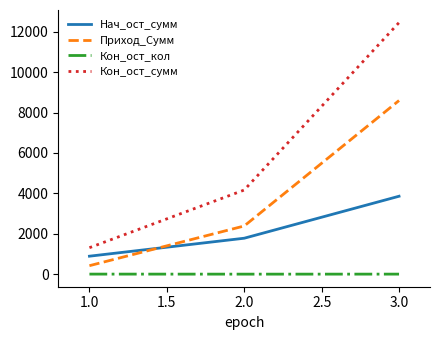

Which series has the widest spread of values?

Кон_ост_сумм